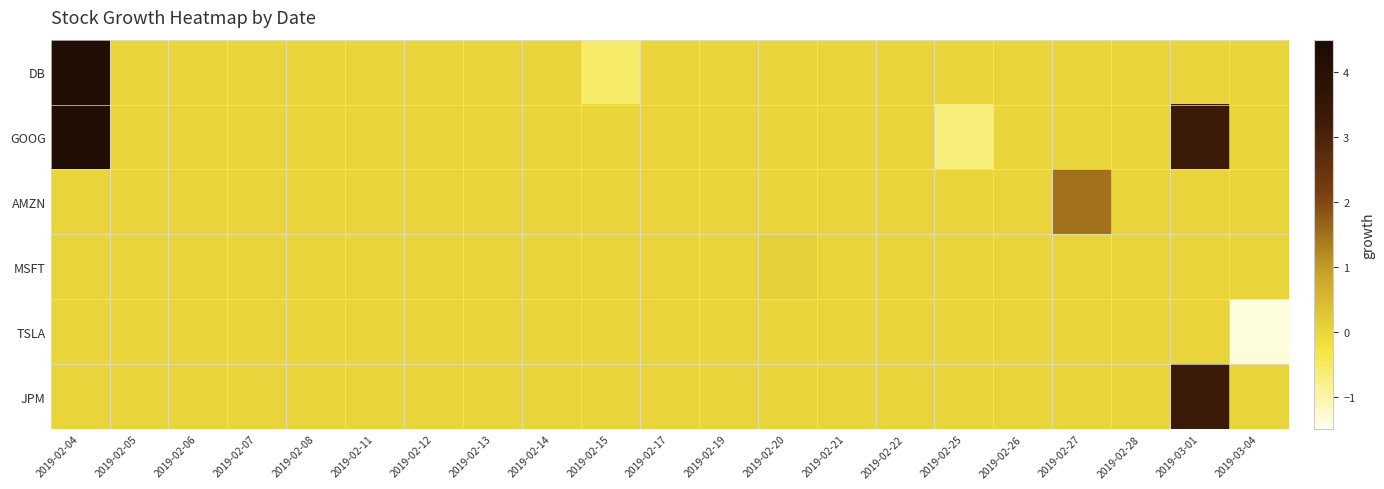

List the series in order of their peak value, lowest first.

TSLA, MSFT, AMZN, JPM, DB, GOOG